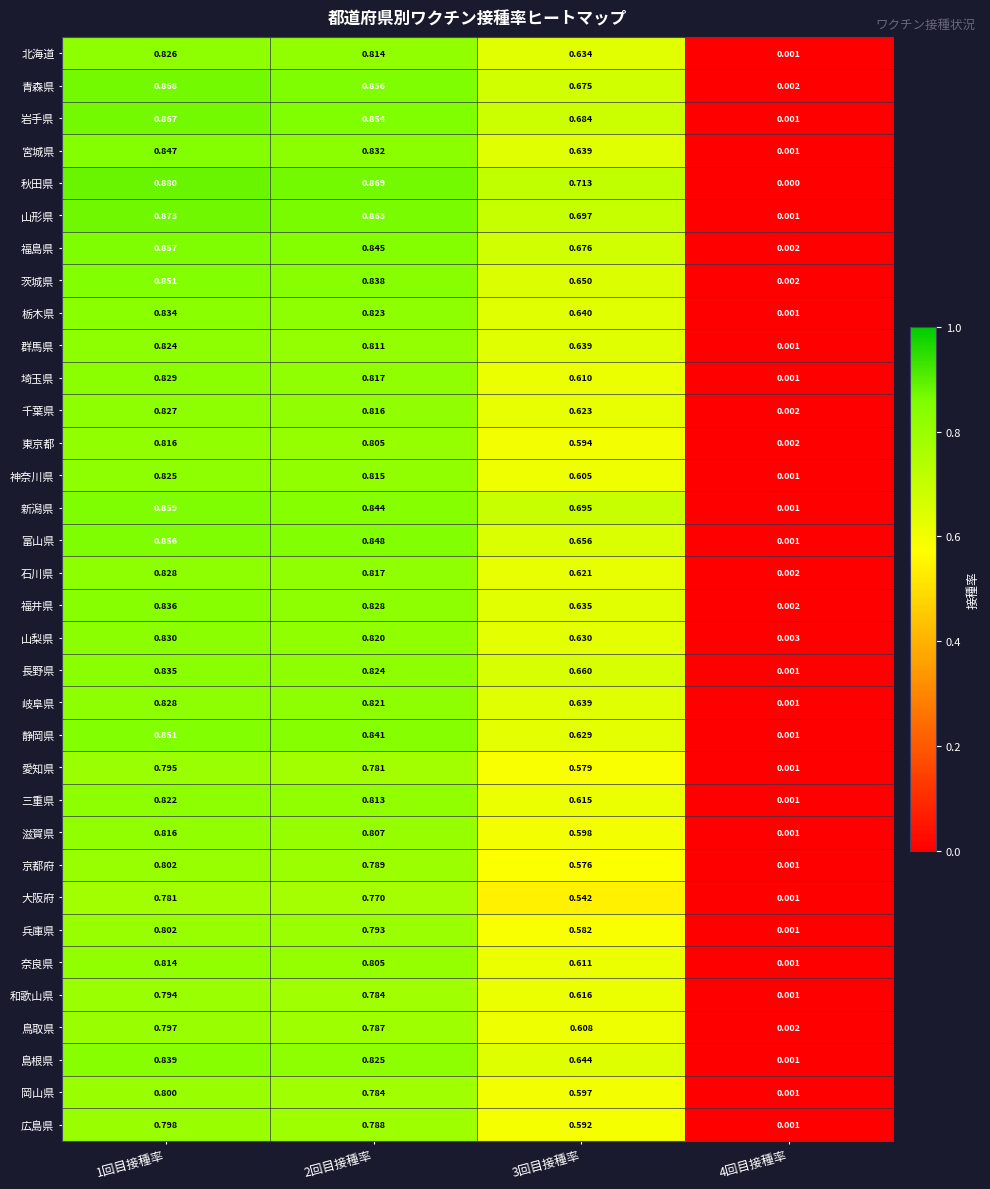

Which series has the largest total across all categories?

秋田県